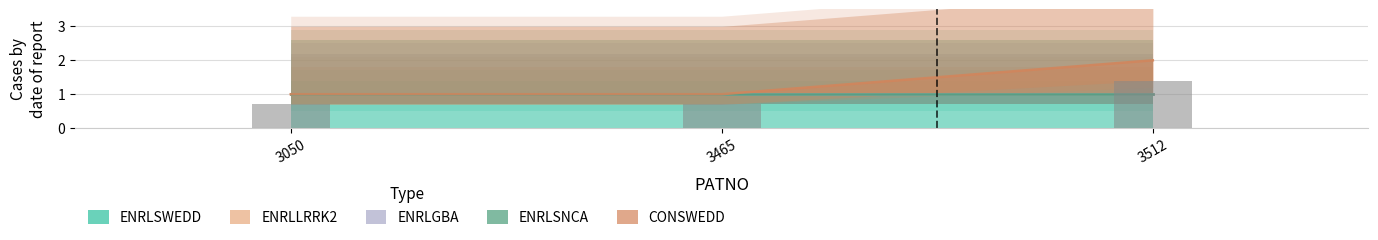

At which category is the sum across all series the highest?

3512